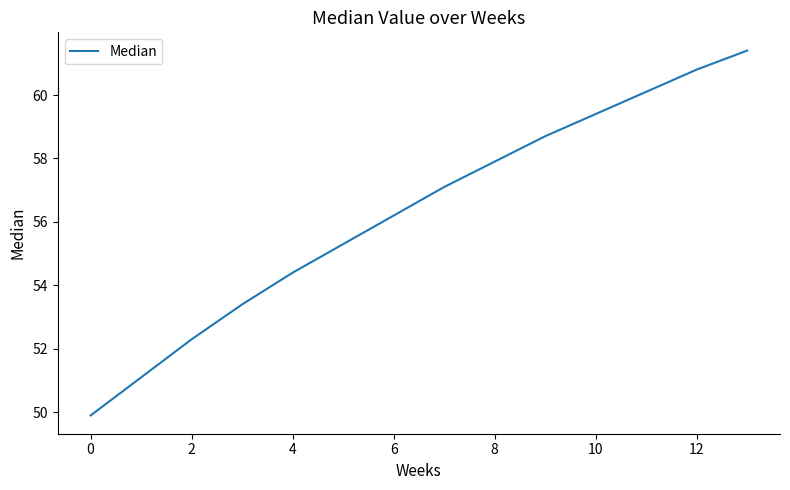

What is the minimum value shown in the chart?

49.9